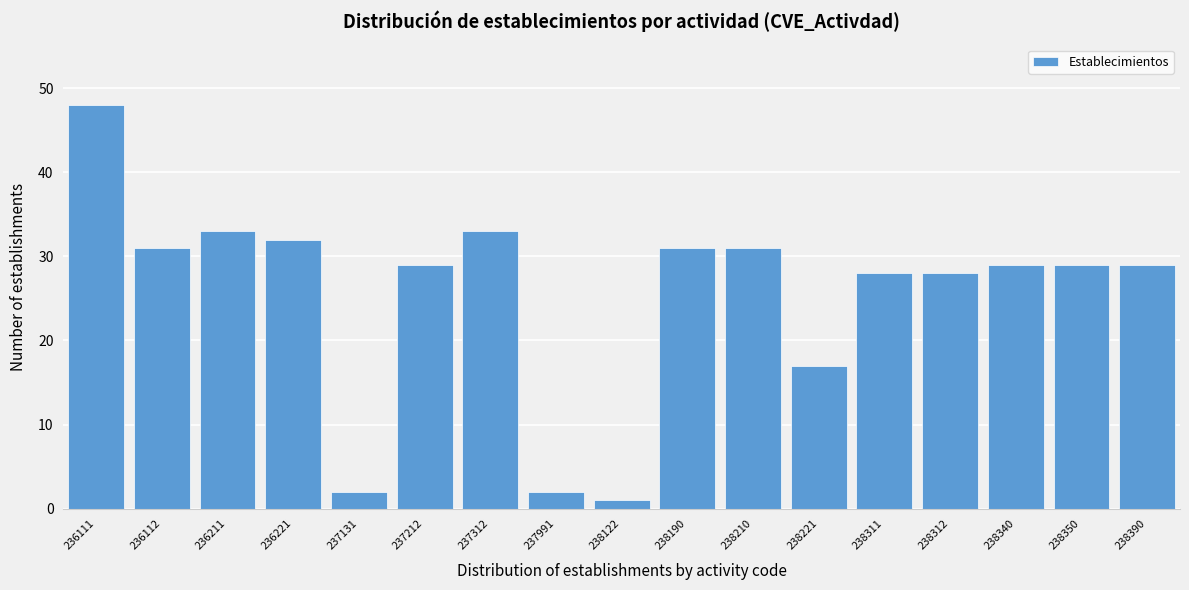

Reading left to right, transcribe all the data shown in this chart.

48	31	33	32	2	29	33	2	1	31	31	17	28	28	29	29	29